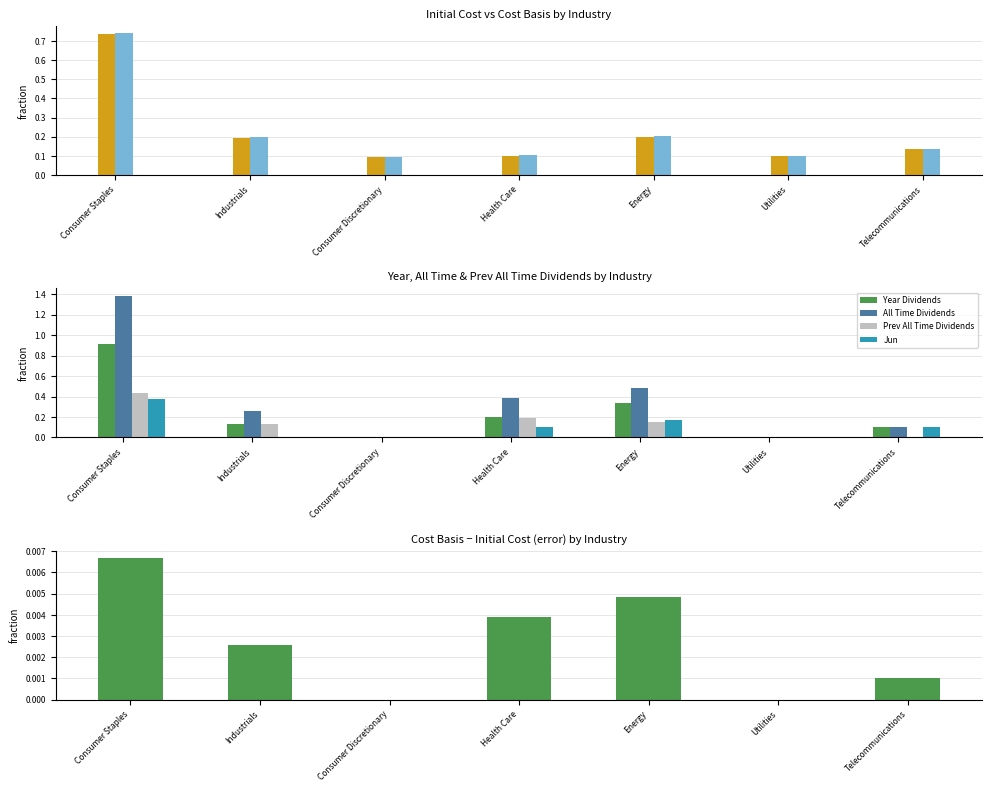

How many groups of bars are there?

7